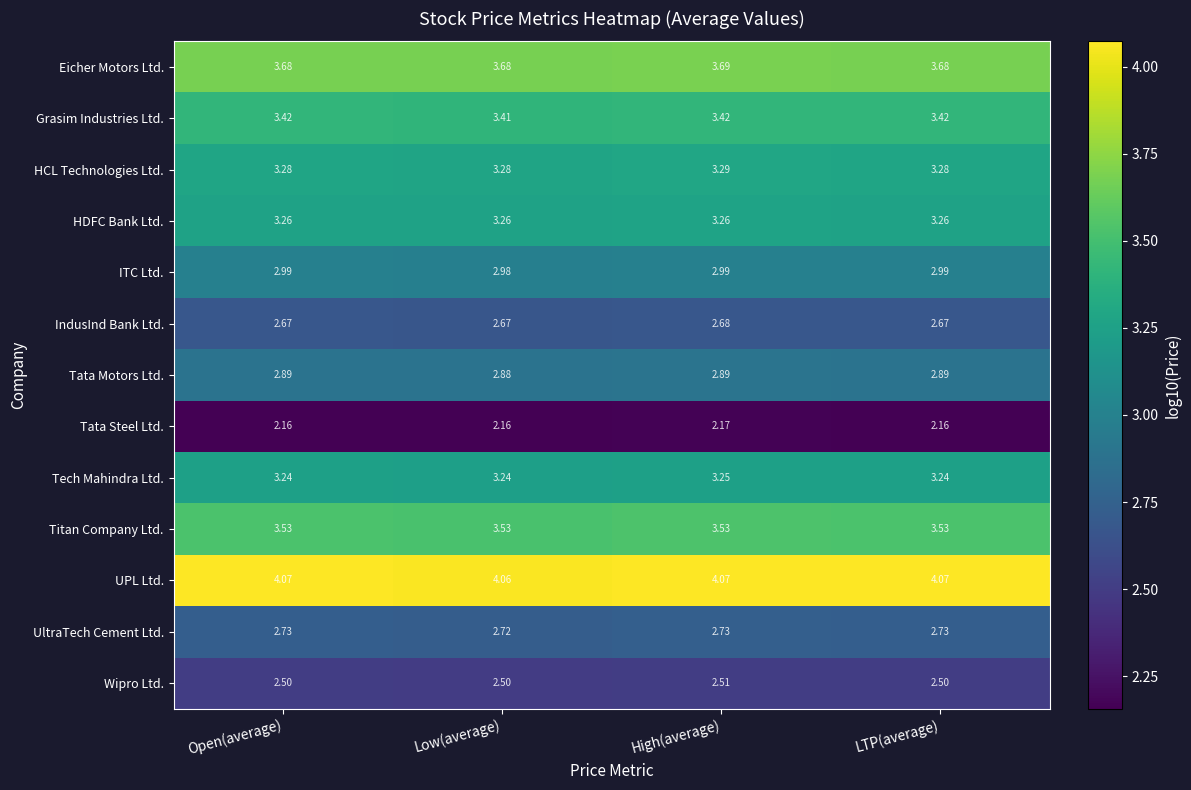

At which category is the sum across all series the highest?

High(average)